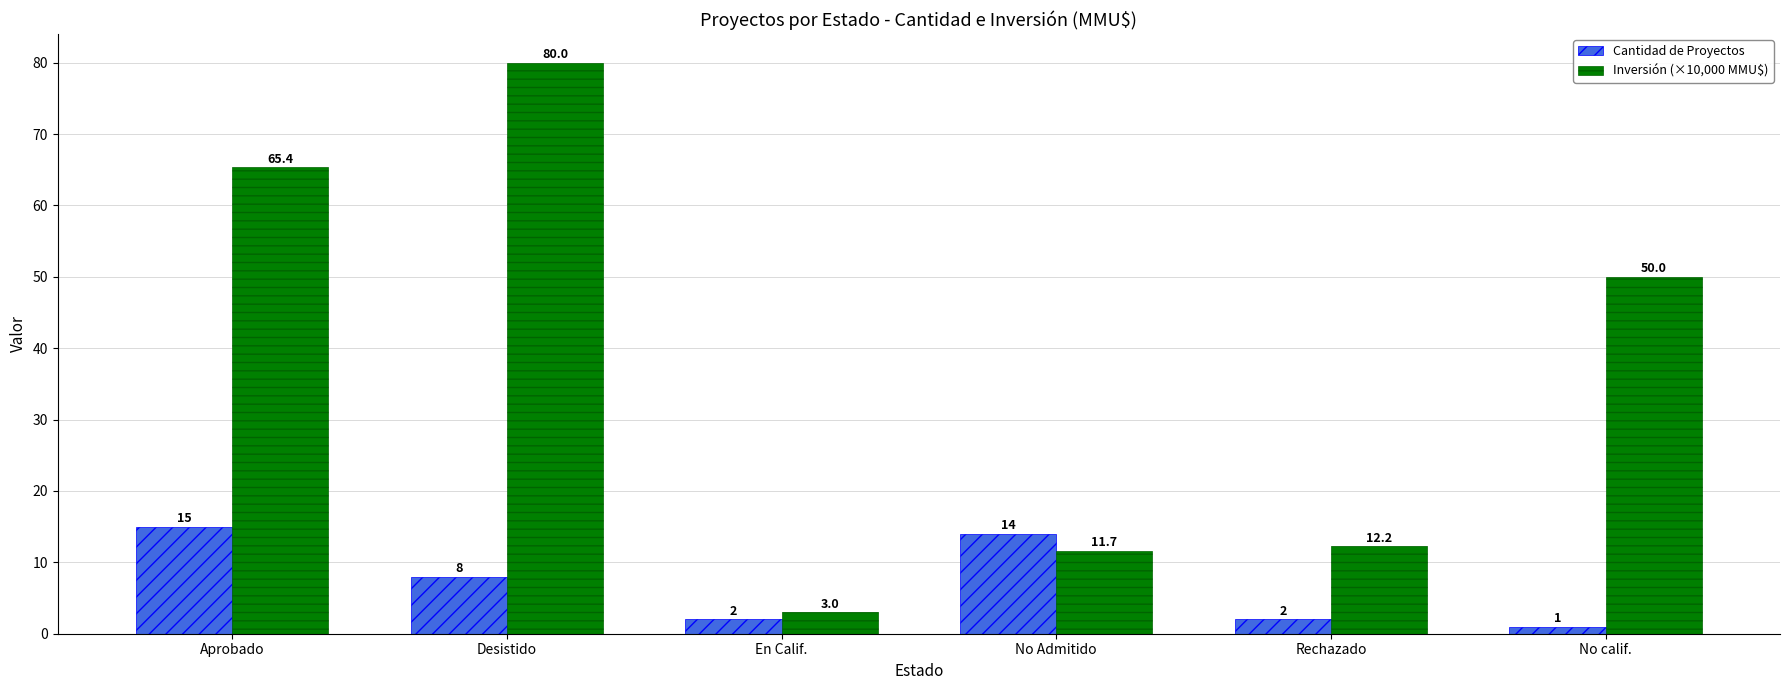

Are the bars grouped side by side (vs. stacked)?

Yes